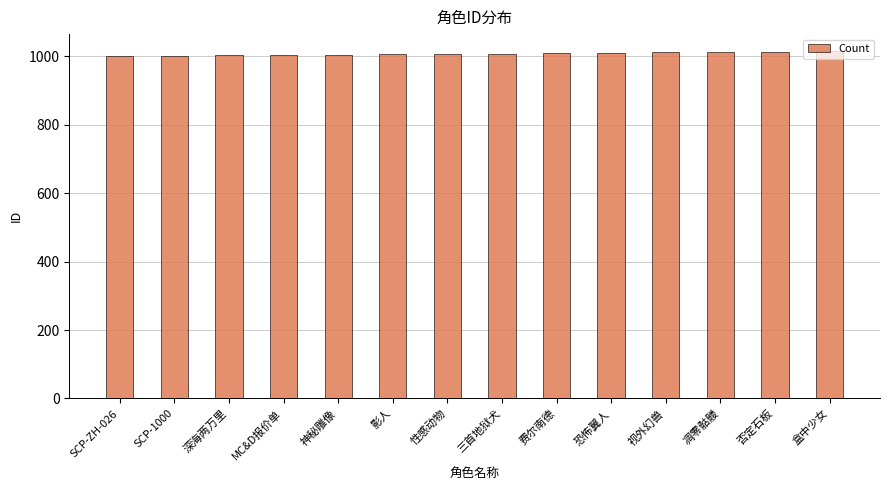

What is the approximate value at MC&D报价单?

1004